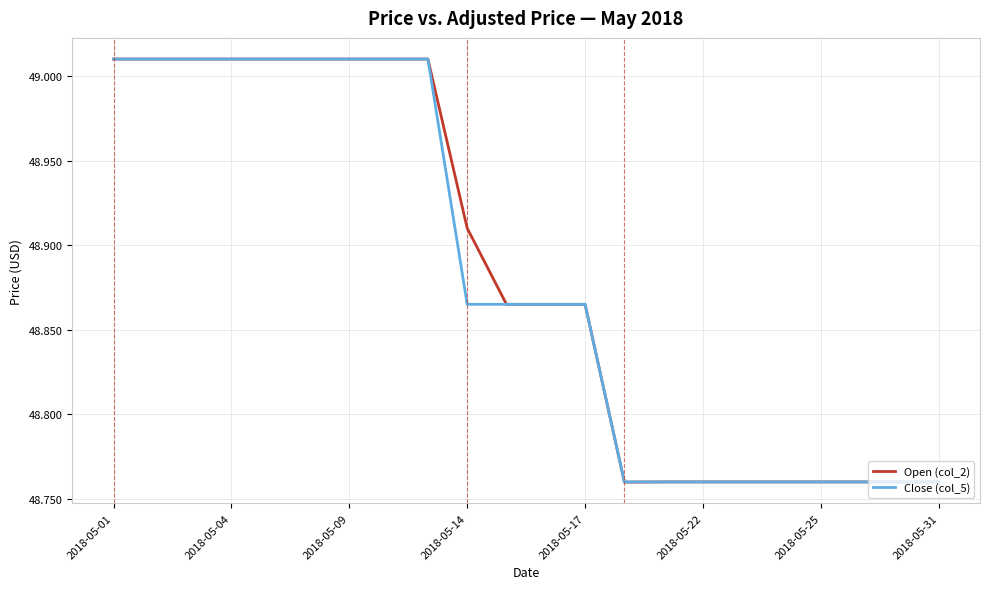

Which series has the widest spread of values?

Open (col_2)